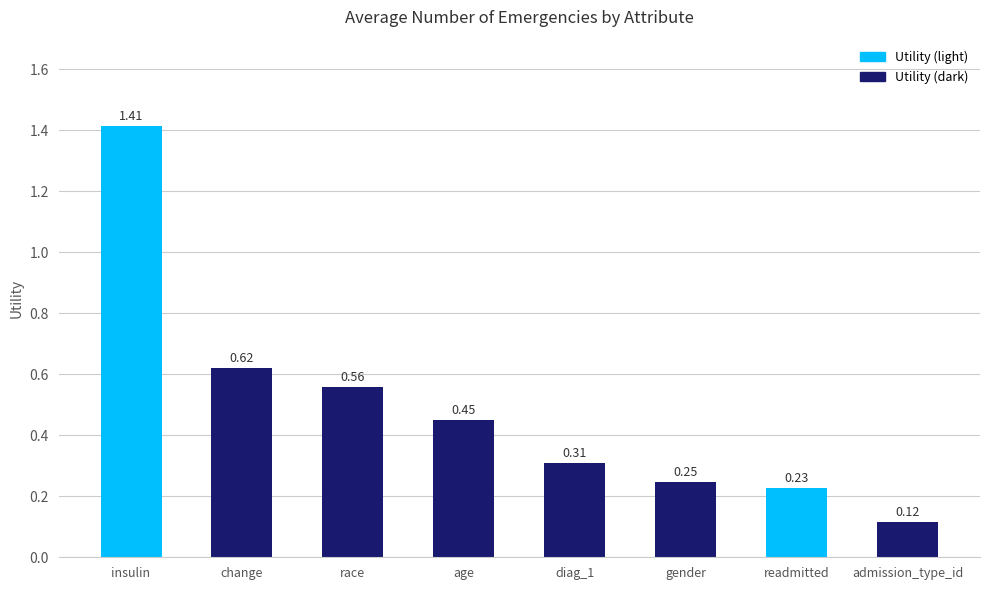

Which has a higher value, admission_type_id or insulin?

insulin